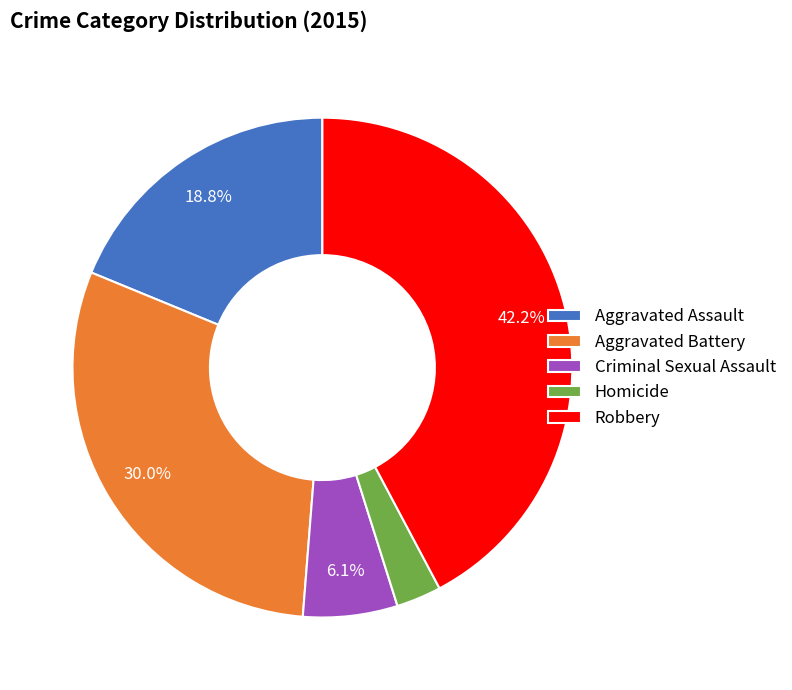

Which has a higher value, Aggravated Assault or Criminal Sexual Assault?

Aggravated Assault